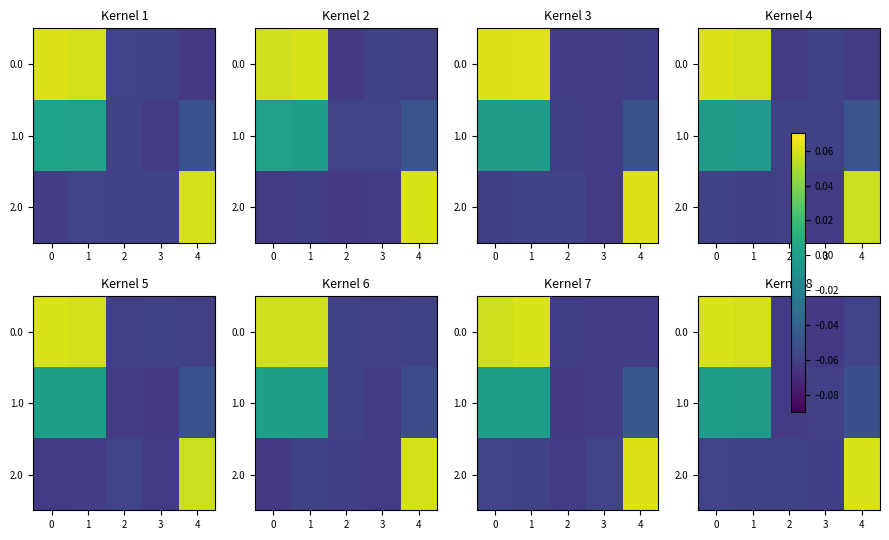

What value does the 2.0 series have at 1?

-0.1